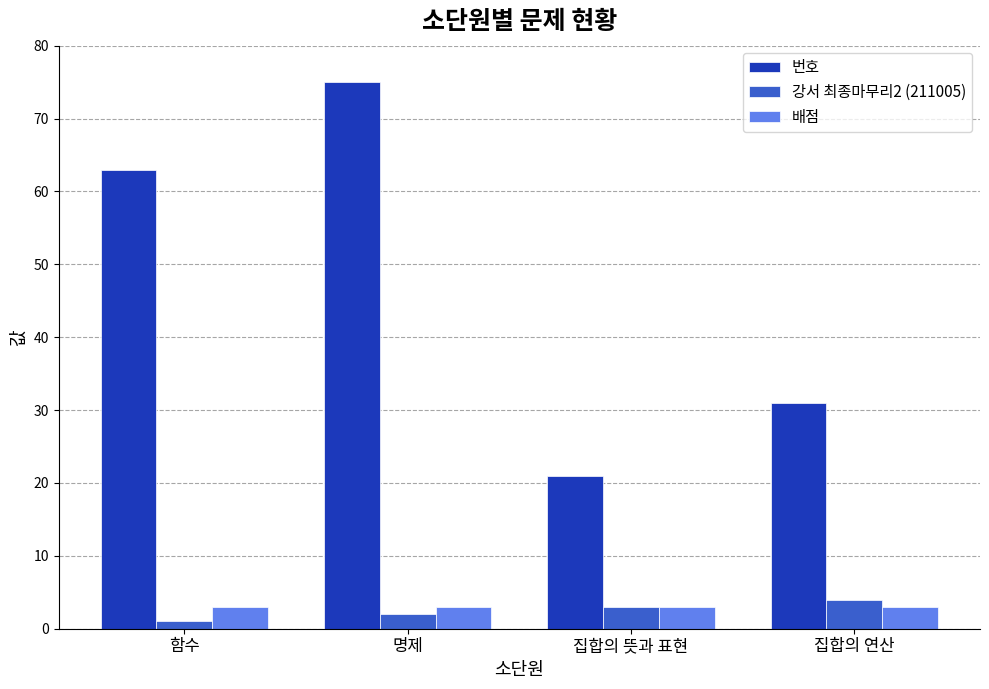

Read the 배점 value at 집합의 연산.

3